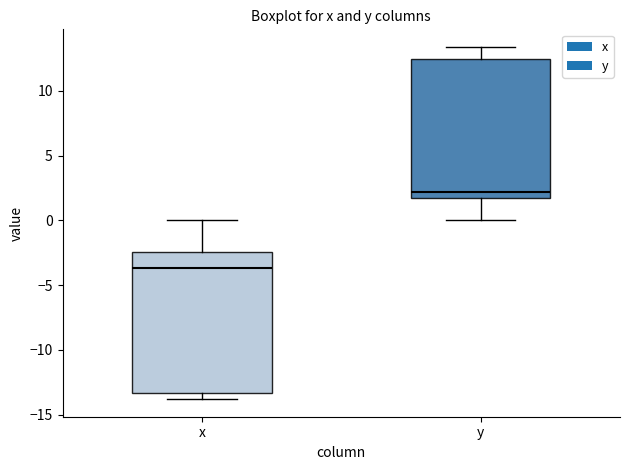

Which box's median line is the highest?

y